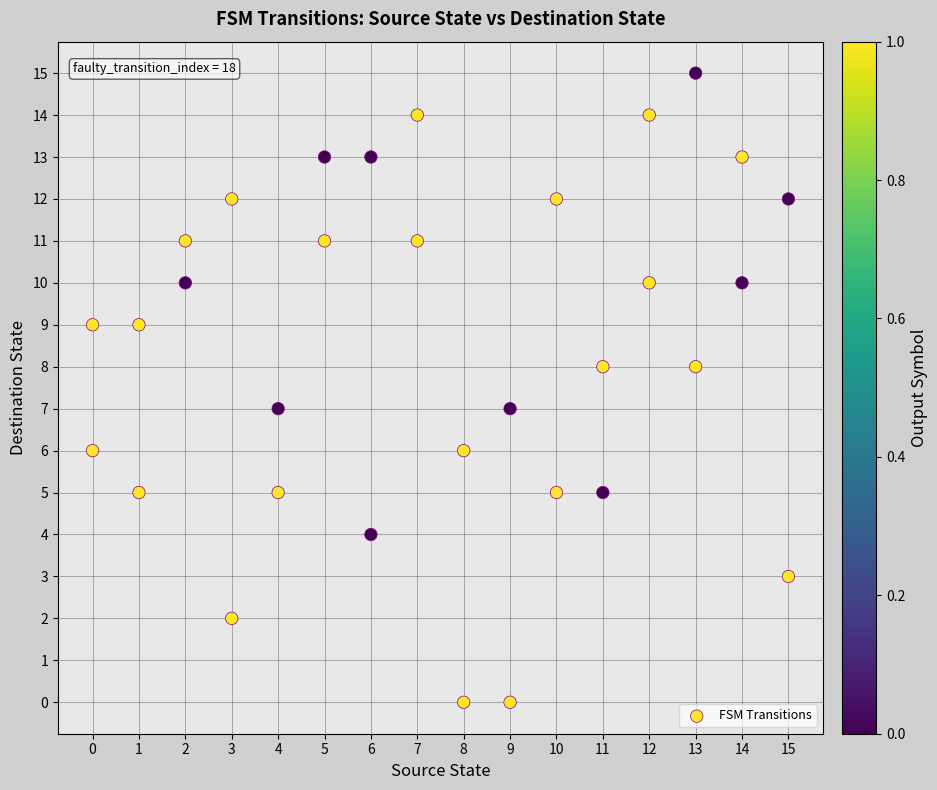

What is the range of Y values (max minus min)?

15